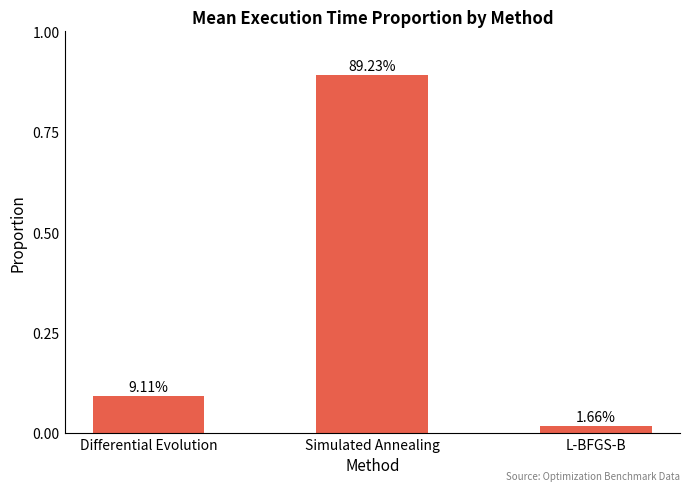

List the labels in order of value, smallest first.

L-BFGS-B, Differential Evolution, Simulated Annealing